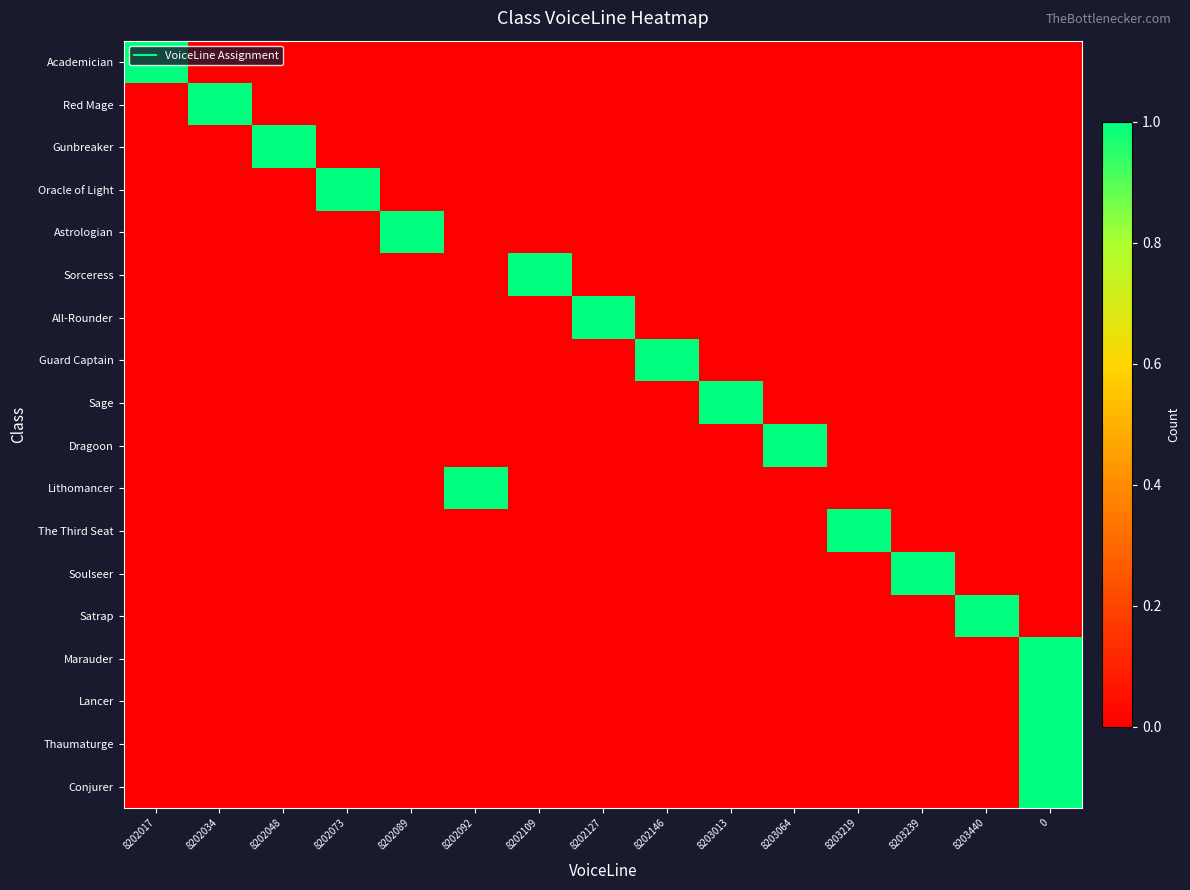

Reading right to left, list all the values displayed in this chart.

Academician: 0=0	8203440=0	8203239=0	8203219=0	8203064=0	8203013=0	8202146=0	8202127=0	8202109=0	8202092=0	8202089=0	8202073=0	8202048=0	8202034=0	8202017=1
Red Mage: 0=0	8203440=0	8203239=0	8203219=0	8203064=0	8203013=0	8202146=0	8202127=0	8202109=0	8202092=0	8202089=0	8202073=0	8202048=0	8202034=1	8202017=0
Gunbreaker: 0=0	8203440=0	8203239=0	8203219=0	8203064=0	8203013=0	8202146=0	8202127=0	8202109=0	8202092=0	8202089=0	8202073=0	8202048=1	8202034=0	8202017=0
Oracle of Light: 0=0	8203440=0	8203239=0	8203219=0	8203064=0	8203013=0	8202146=0	8202127=0	8202109=0	8202092=0	8202089=0	8202073=1	8202048=0	8202034=0	8202017=0
Astrologian: 0=0	8203440=0	8203239=0	8203219=0	8203064=0	8203013=0	8202146=0	8202127=0	8202109=0	8202092=0	8202089=1	8202073=0	8202048=0	8202034=0	8202017=0
Sorceress: 0=0	8203440=0	8203239=0	8203219=0	8203064=0	8203013=0	8202146=0	8202127=0	8202109=1	8202092=0	8202089=0	8202073=0	8202048=0	8202034=0	8202017=0
All-Rounder: 0=0	8203440=0	8203239=0	8203219=0	8203064=0	8203013=0	8202146=0	8202127=1	8202109=0	8202092=0	8202089=0	8202073=0	8202048=0	8202034=0	8202017=0
Guard Captain: 0=0	8203440=0	8203239=0	8203219=0	8203064=0	8203013=0	8202146=1	8202127=0	8202109=0	8202092=0	8202089=0	8202073=0	8202048=0	8202034=0	8202017=0
Sage: 0=0	8203440=0	8203239=0	8203219=0	8203064=0	8203013=1	8202146=0	8202127=0	8202109=0	8202092=0	8202089=0	8202073=0	8202048=0	8202034=0	8202017=0
Dragoon: 0=0	8203440=0	8203239=0	8203219=0	8203064=1	8203013=0	8202146=0	8202127=0	8202109=0	8202092=0	8202089=0	8202073=0	8202048=0	8202034=0	8202017=0
Lithomancer: 0=0	8203440=0	8203239=0	8203219=0	8203064=0	8203013=0	8202146=0	8202127=0	8202109=0	8202092=1	8202089=0	8202073=0	8202048=0	8202034=0	8202017=0
The Third Seat: 0=0	8203440=0	8203239=0	8203219=1	8203064=0	8203013=0	8202146=0	8202127=0	8202109=0	8202092=0	8202089=0	8202073=0	8202048=0	8202034=0	8202017=0
Soulseer: 0=0	8203440=0	8203239=1	8203219=0	8203064=0	8203013=0	8202146=0	8202127=0	8202109=0	8202092=0	8202089=0	8202073=0	8202048=0	8202034=0	8202017=0
Satrap: 0=0	8203440=1	8203239=0	8203219=0	8203064=0	8203013=0	8202146=0	8202127=0	8202109=0	8202092=0	8202089=0	8202073=0	8202048=0	8202034=0	8202017=0
Marauder: 0=1	8203440=0	8203239=0	8203219=0	8203064=0	8203013=0	8202146=0	8202127=0	8202109=0	8202092=0	8202089=0	8202073=0	8202048=0	8202034=0	8202017=0
Lancer: 0=1	8203440=0	8203239=0	8203219=0	8203064=0	8203013=0	8202146=0	8202127=0	8202109=0	8202092=0	8202089=0	8202073=0	8202048=0	8202034=0	8202017=0
Thaumaturge: 0=1	8203440=0	8203239=0	8203219=0	8203064=0	8203013=0	8202146=0	8202127=0	8202109=0	8202092=0	8202089=0	8202073=0	8202048=0	8202034=0	8202017=0
Conjurer: 0=1	8203440=0	8203239=0	8203219=0	8203064=0	8203013=0	8202146=0	8202127=0	8202109=0	8202092=0	8202089=0	8202073=0	8202048=0	8202034=0	8202017=0